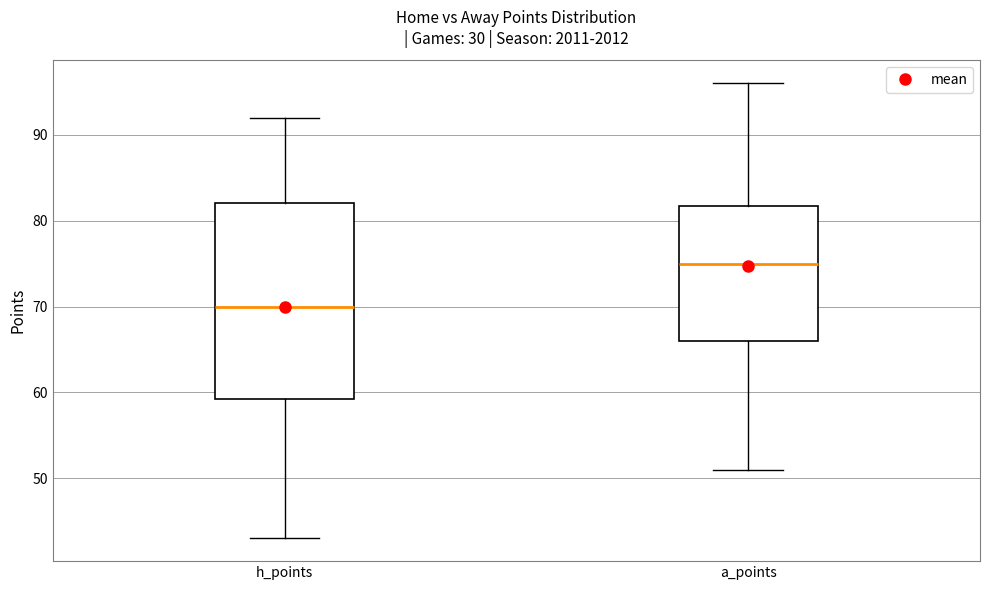

Reading left to right, read every box against the y-axis: the position of its median line, the range the box covers, and the ends of its whiskers. The values are not printed on the chart, so give them approximately, as read against the axis.

h_points: median 70, box 59 to 82, whiskers 43 to 92
a_points: median 75, box 66 to 82, whiskers 51 to 96